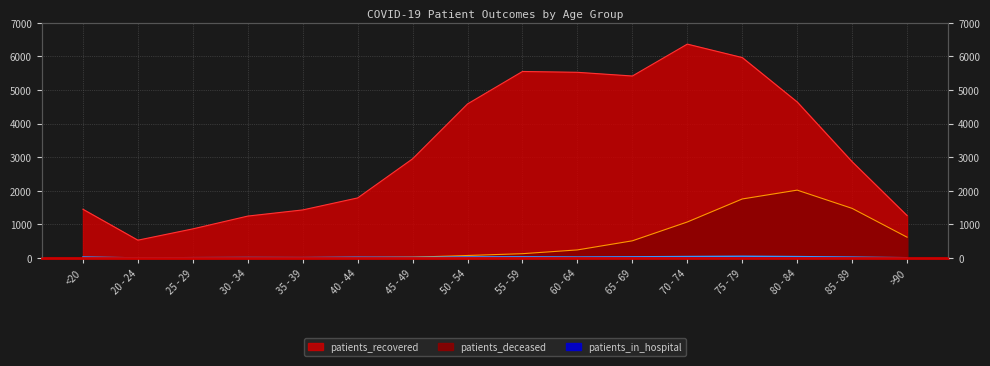

Which has a higher value, 85 - 89 or 75 - 79?

75 - 79